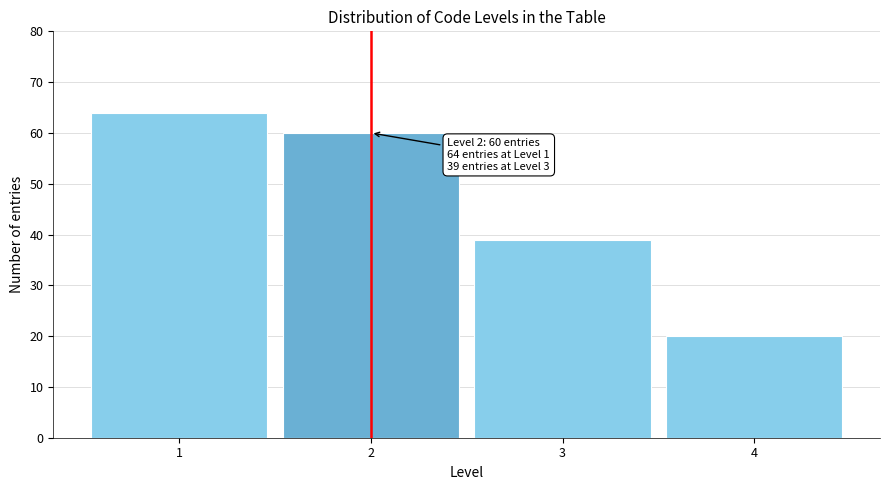

Reading right to left, transcribe all the data shown in this chart.

4=20	3=39	2=60	1=64